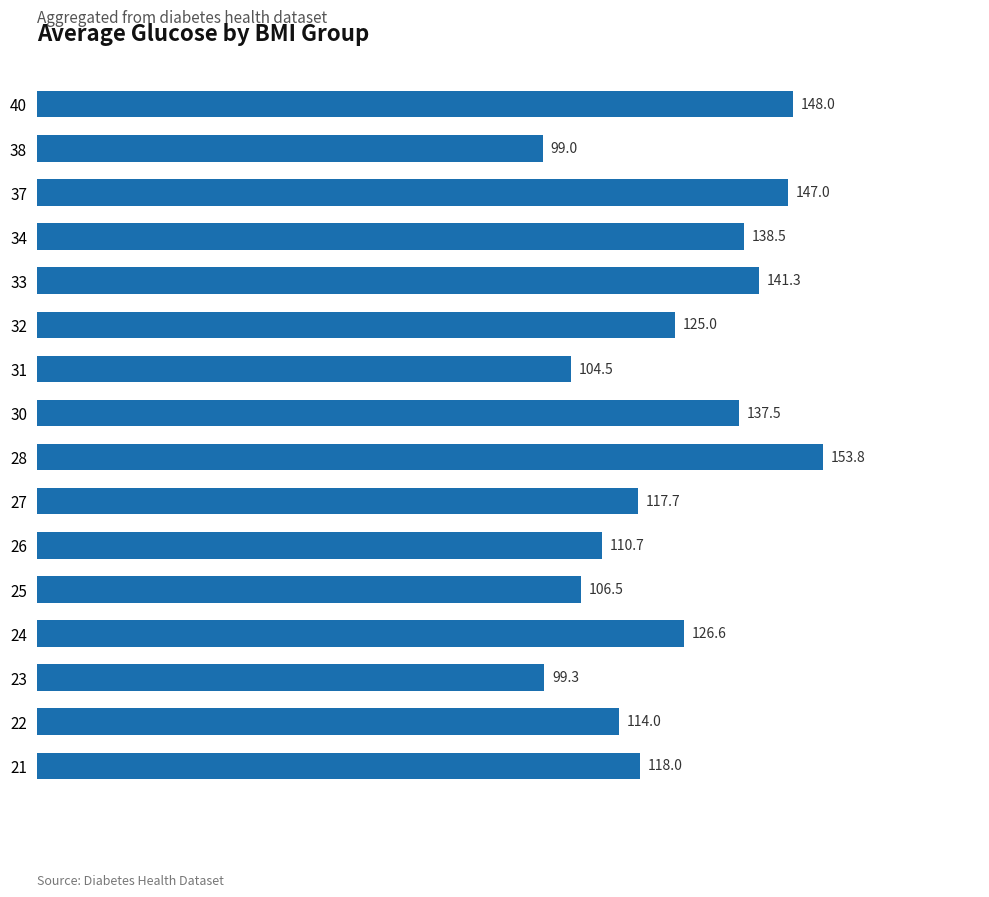

What is the average value?

124.2